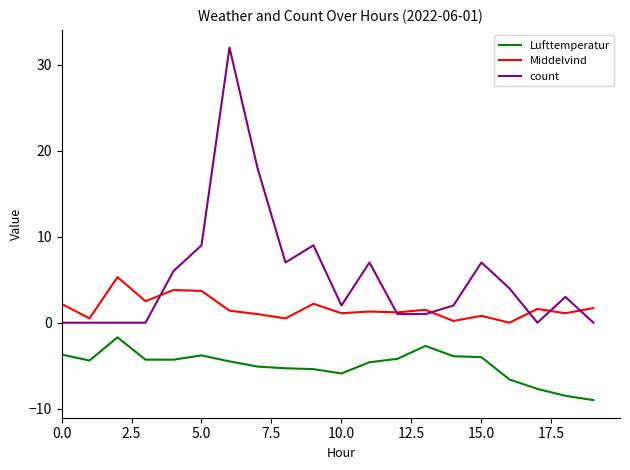

List the series in order of their peak value, lowest first.

Lufttemperatur, Middelvind, count